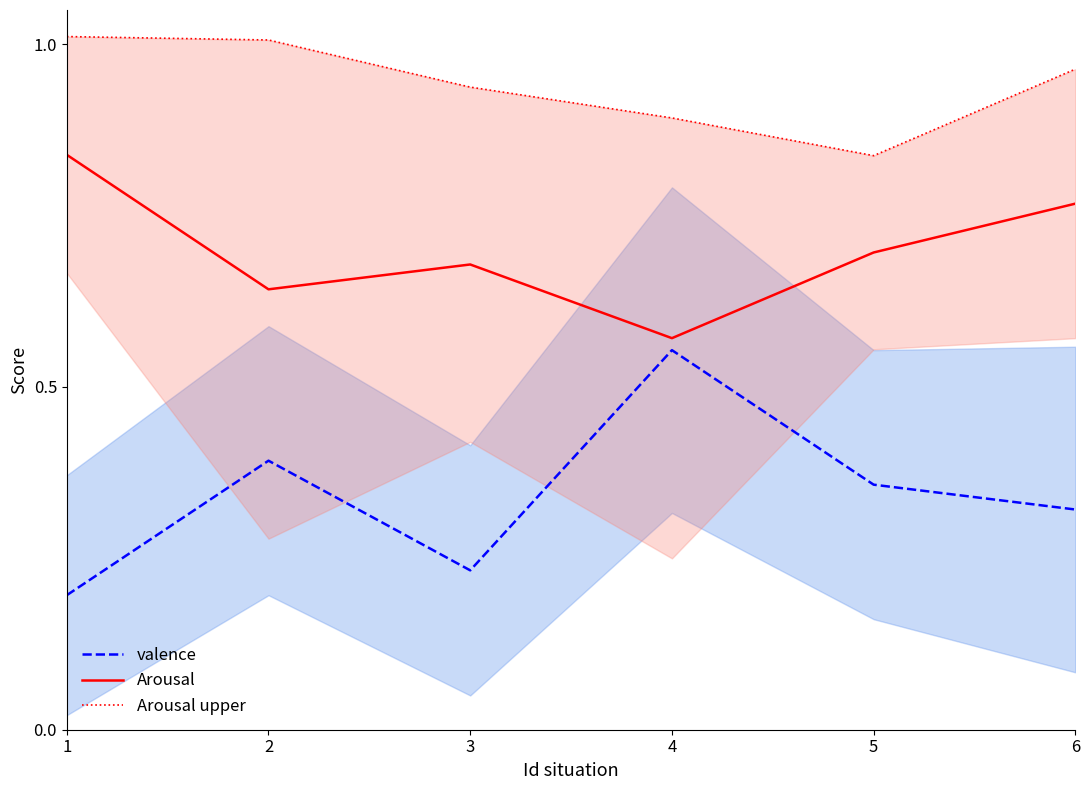

True or false: valence and Arousal intersect in this chart.

False